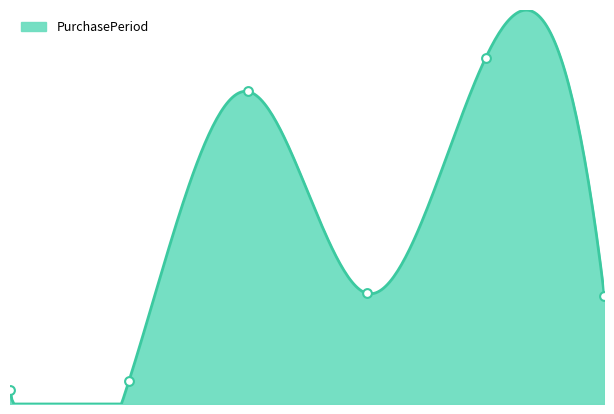

Approximately how many times larger is the value at 2 compared to 1?

13.7